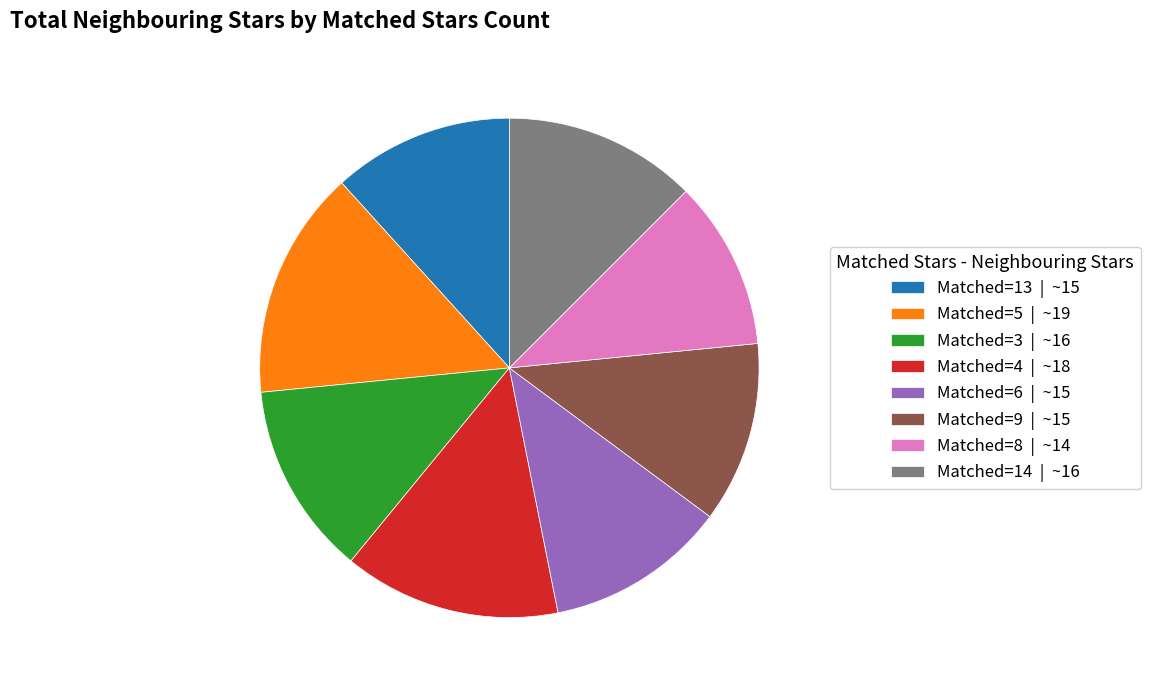

Between Matched=3 | ~16 and Matched=8 | ~14, which is larger?

Matched=3 | ~16